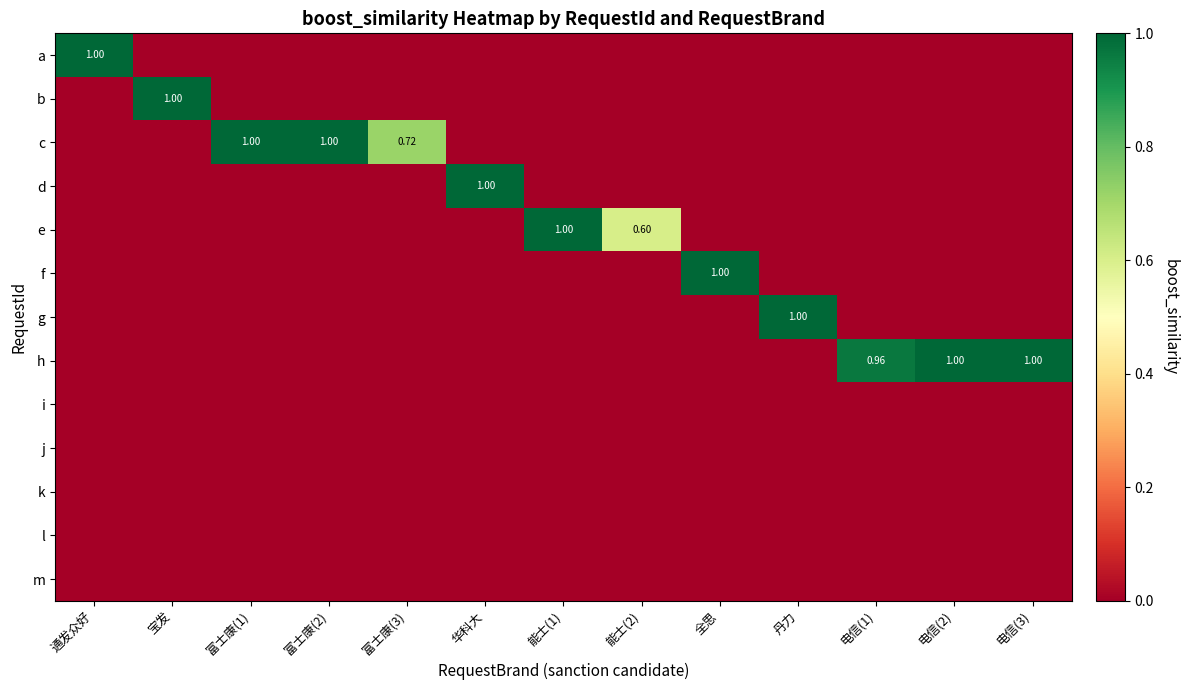

List the labels in order of e value, largest first.

能士(1), 能士(2), 通发众好, 宝发, 富士康(1), 富士康(2), 富士康(3), 华科大, 全思, 丹力, 电信(1), 电信(2), 电信(3)